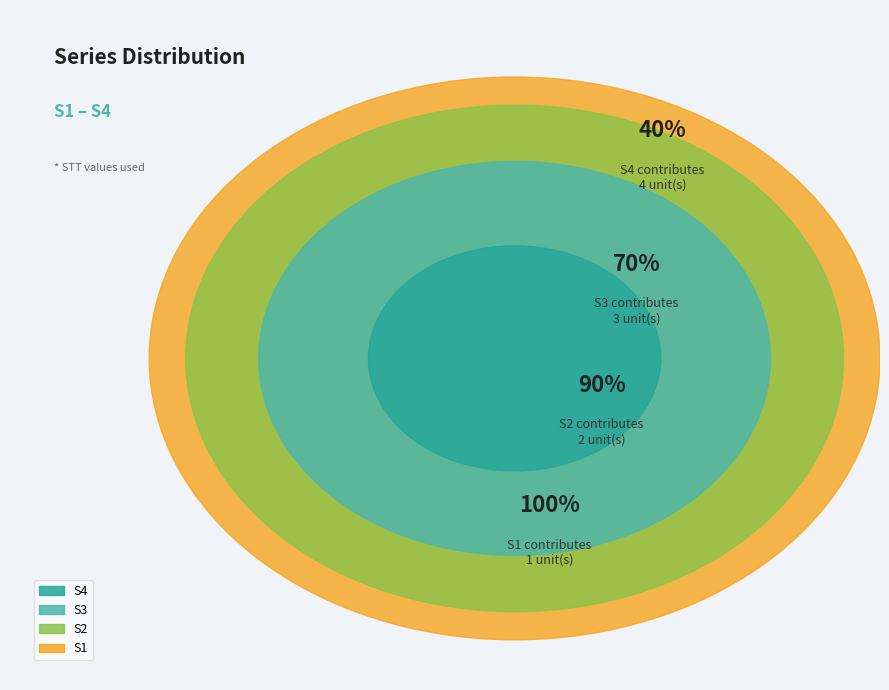

Rank the categories by value from lowest to highest.

S1, S2, S3, S4